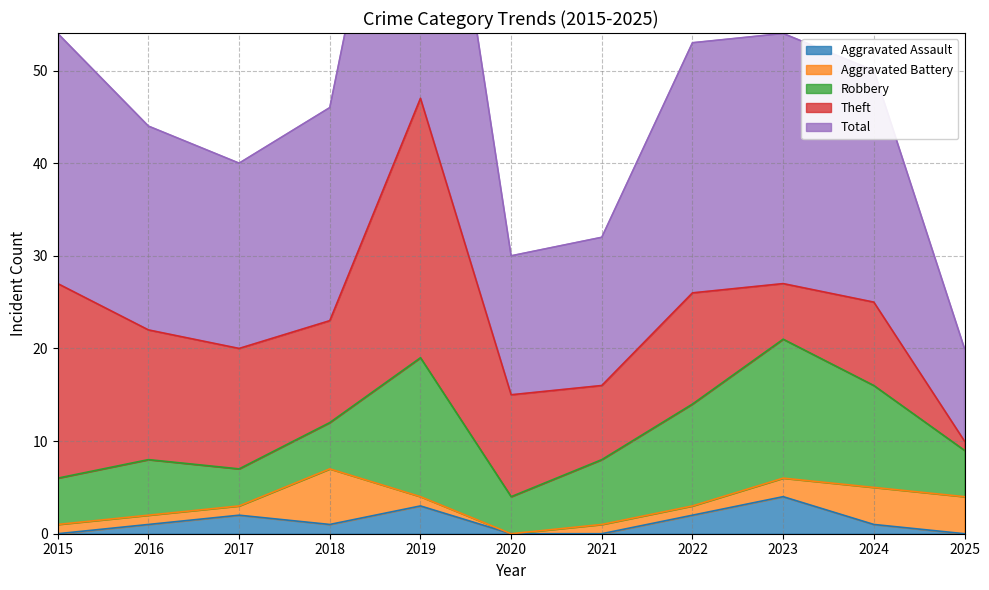

Where is the first local maximum for Total?

2019